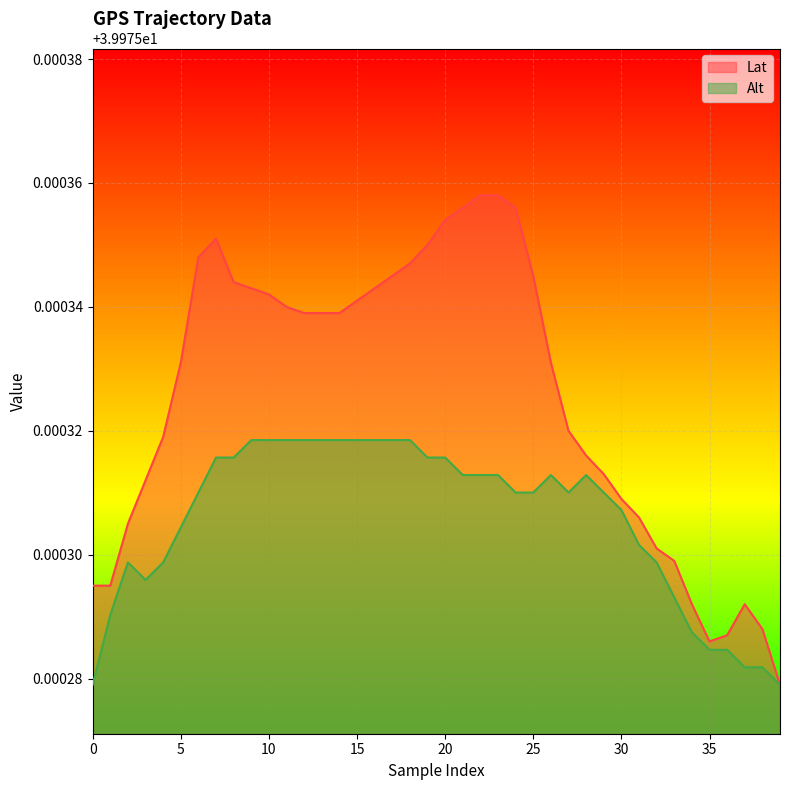

Reading right to left, extract all data points from this chart.

Lat: 40.0	40.0	40.0	40.0	40.0	40.0	40.0	40.0	40.0	40.0	40.0	40.0	40.0	40.0	40.0	40.0	40.0	40.0	40.0	40.0	40.0	40.0	40.0	40.0	40.0	40.0	40.0	40.0	40.0	40.0	40.0	40.0	40.0	40.0	40.0	40.0	40.0	40.0	40.0	40.0
Alt: 40.0	40.0	40.0	40.0	40.0	40.0	40.0	40.0	40.0	40.0	40.0	40.0	40.0	40.0	40.0	40.0	40.0	40.0	40.0	40.0	40.0	40.0	40.0	40.0	40.0	40.0	40.0	40.0	40.0	40.0	40.0	40.0	40.0	40.0	40.0	40.0	40.0	40.0	40.0	40.0